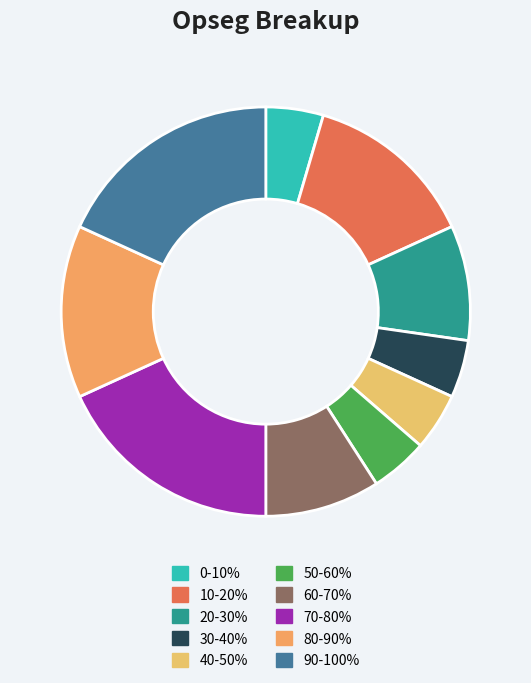

Is 30-40% the majority of the pie?

No